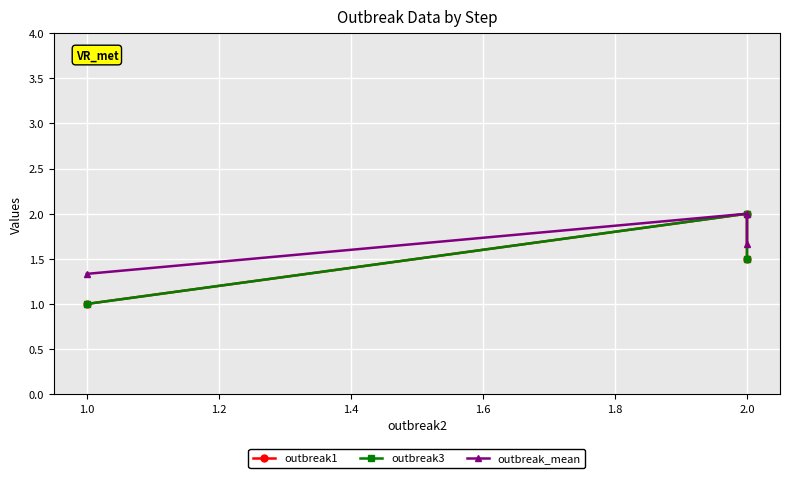

Is it true that outbreak1 equals 1.0 at 2.0?

False